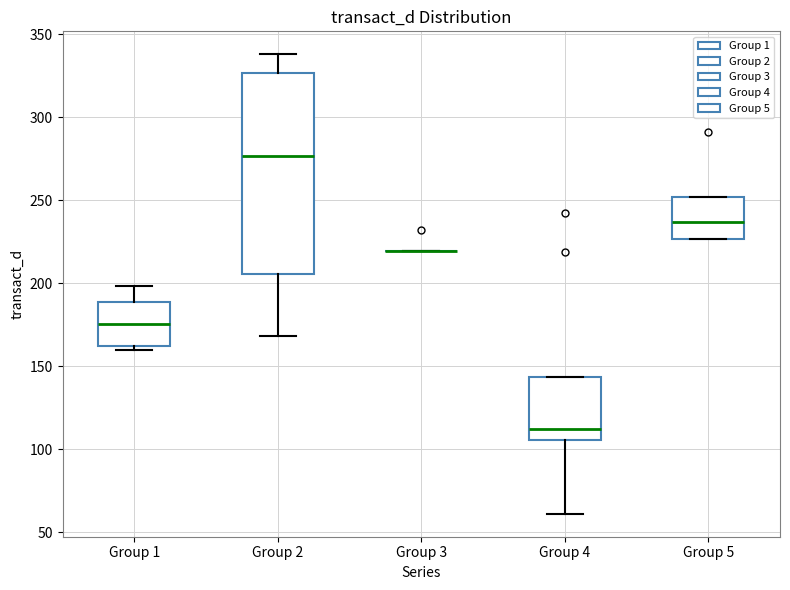

Reading left to right, transcribe this box plot: for each box, give where its median line is, the range the box spans, and where its two whiskers end, as read against the y-axis. The values are not printed on the chart, so give them approximately, as read against the axis.

Group 1: median 175, box 165 to 190, whiskers 160 to 200
Group 2: median 275, box 205 to 325, whiskers 170 to 340
Group 3: box collapsed to a line at 220, whiskers 220 to 220
Group 4: median 110, box 105 to 145, whiskers 60 to 145
Group 5: median 235, box 225 to 250, whiskers 225 to 250